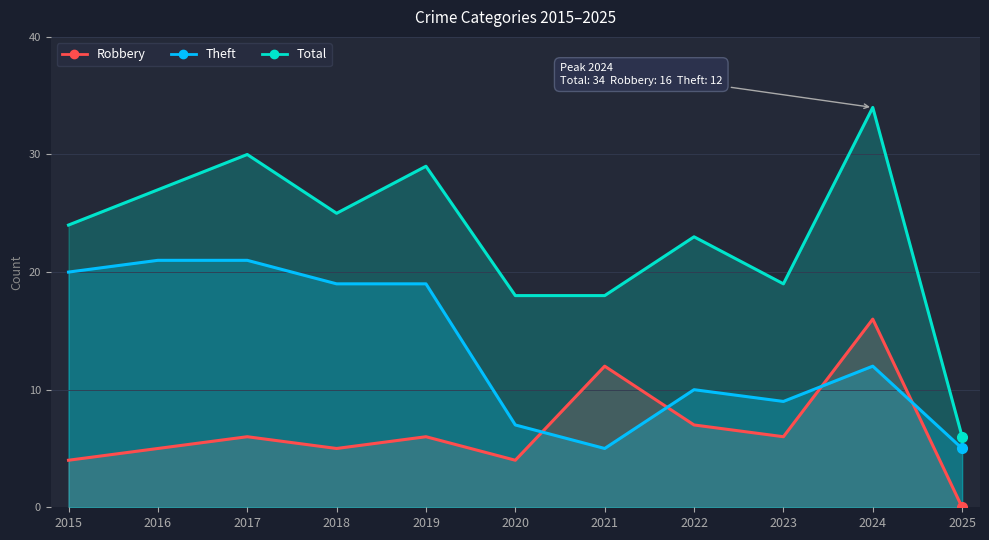

Rank the series at 2019 from highest to lowest value.

Total, Theft, Robbery